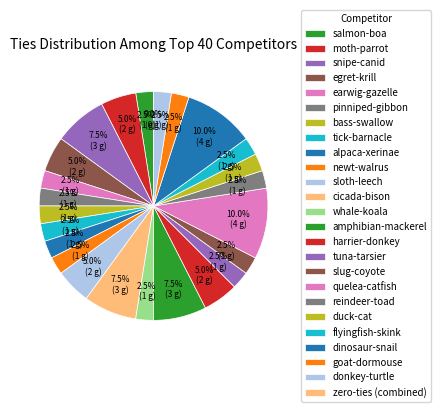

Is there a majority slice in this chart?

No